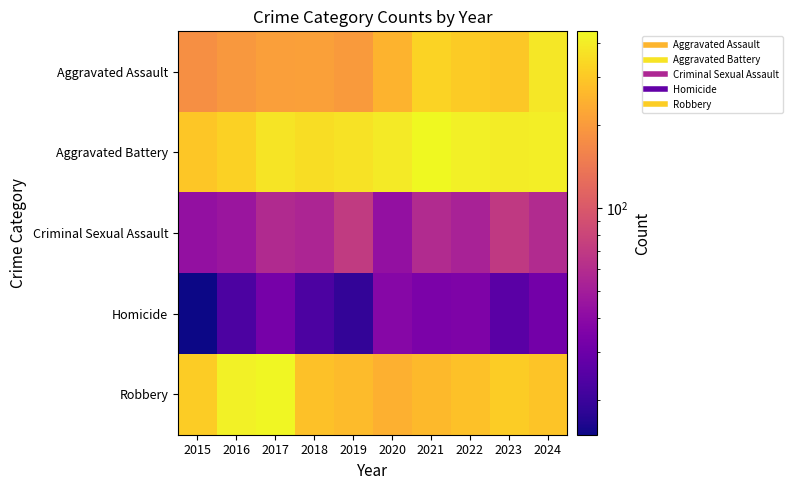

How many distinct data groups are displayed?

5